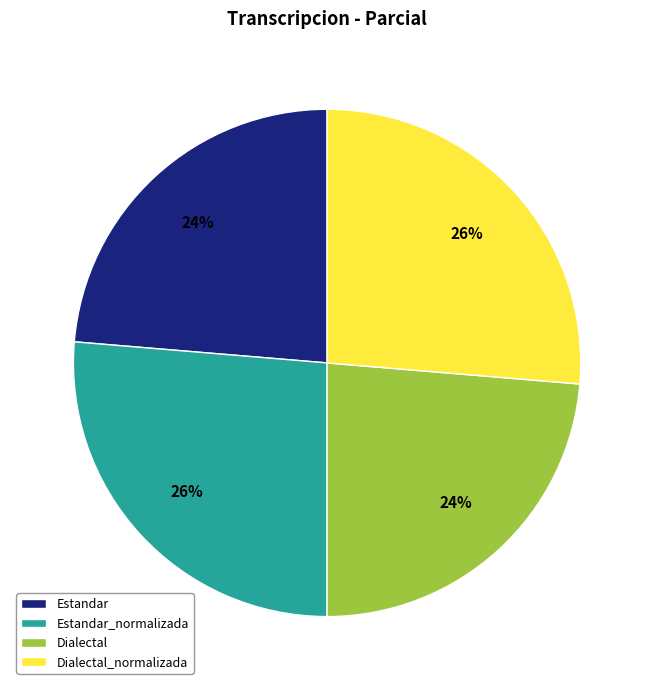

Approximately how many times larger is the value at Estandar_normalizada compared to Dialectal?

1.1